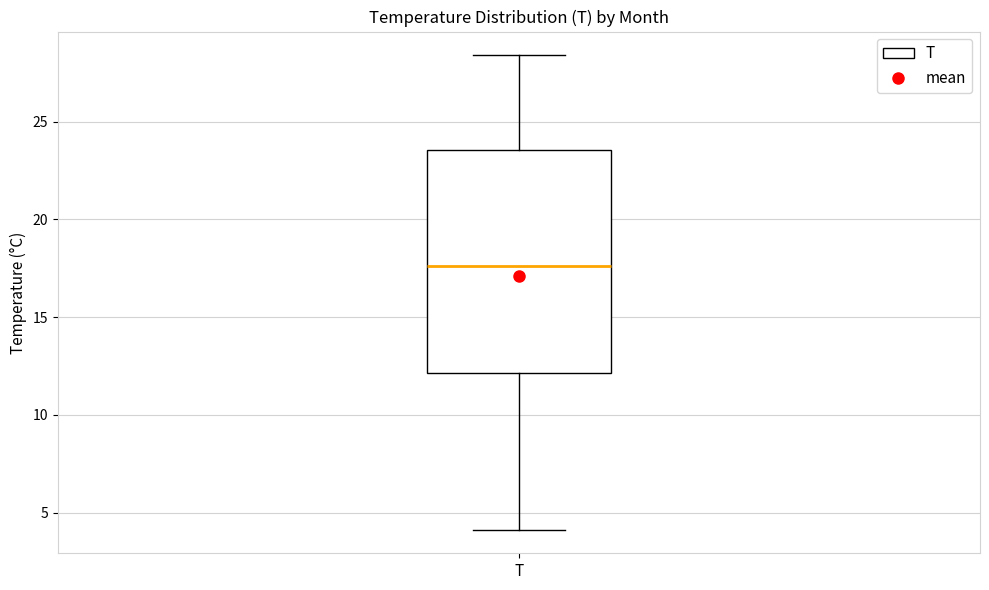

Transcribe this box plot: give where the median line is, the range the box spans, and where the two whiskers end, as read against the y-axis. The values are not printed on the chart, so give them approximately, as read against the axis.

median 17.5, box 12.0 to 23.5, whiskers 4.0 to 28.5